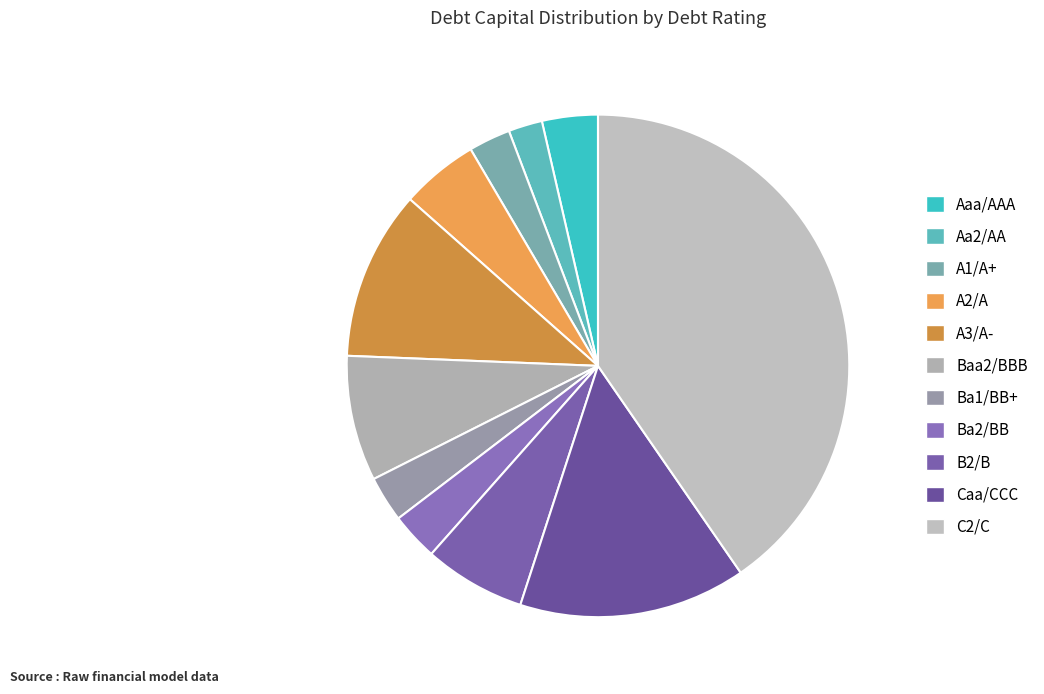

Which category has the biggest portion of the pie?

C2/C